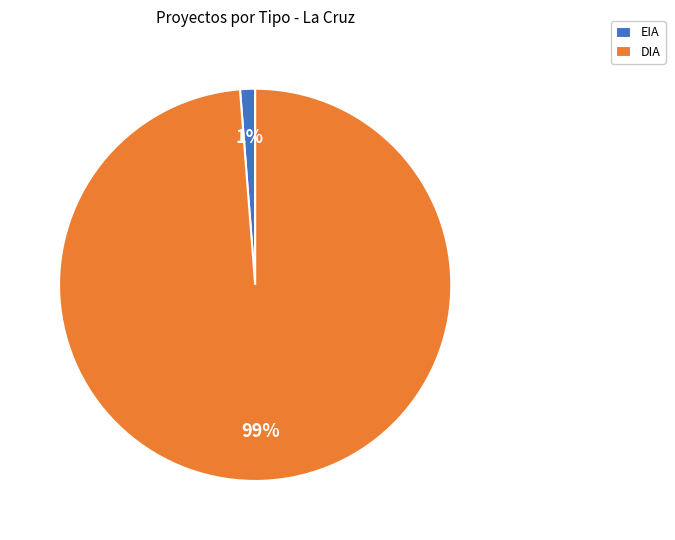

True or false: EIA accounts for 1% of the total.

True